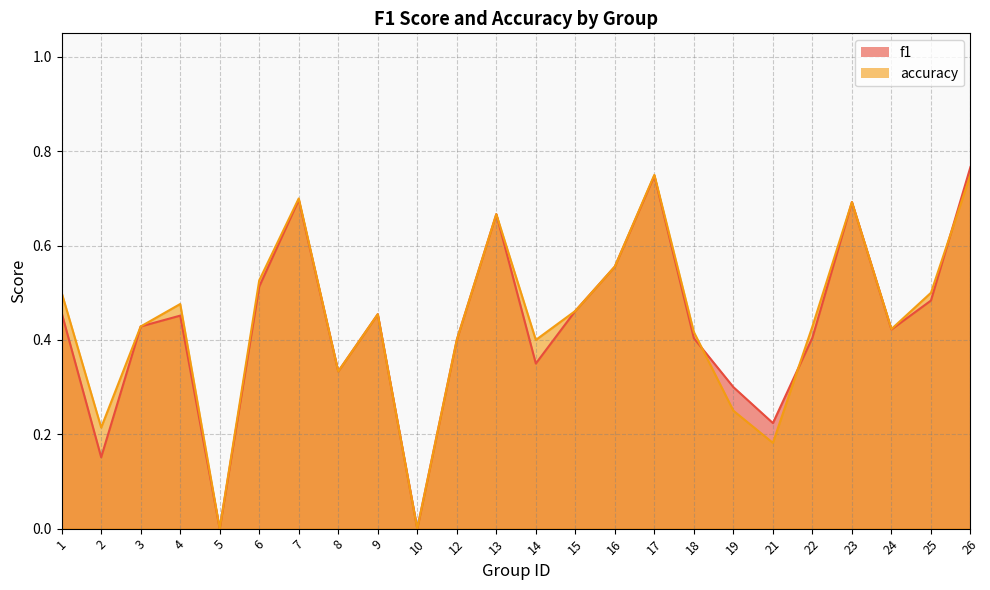

Rank the series by their average value, from lowest to highest.

f1, accuracy